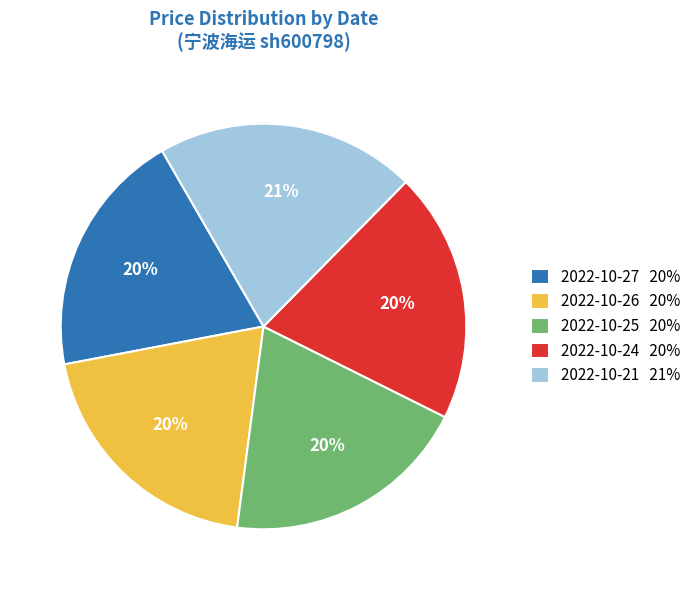

What is the ratio of the value at 2022-10-21 to the value at 2022-10-25?

1.1